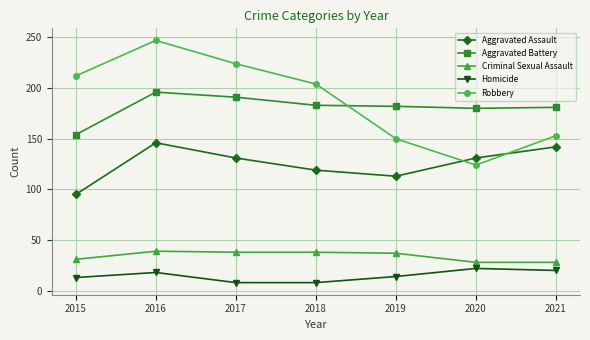

Which series changed the most between 2018 and 2021?

Robbery